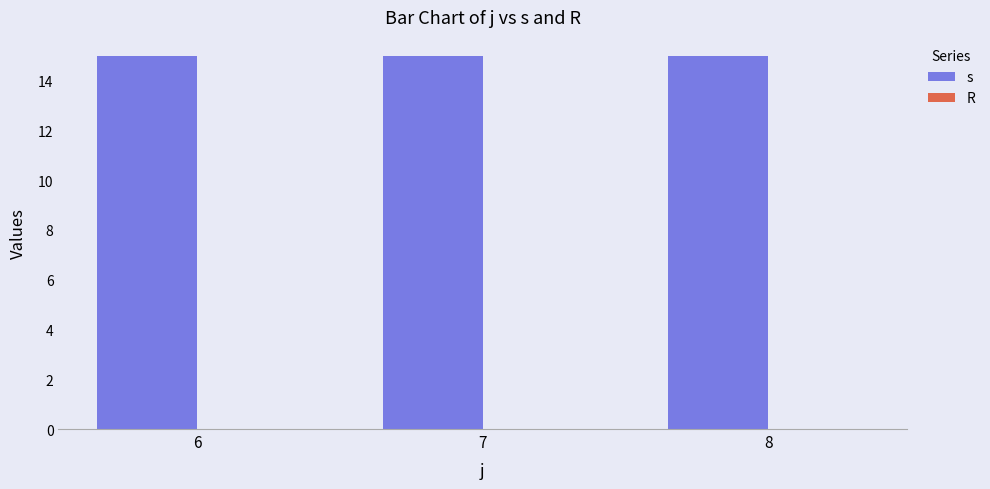

How many categories are shown in the chart?

3